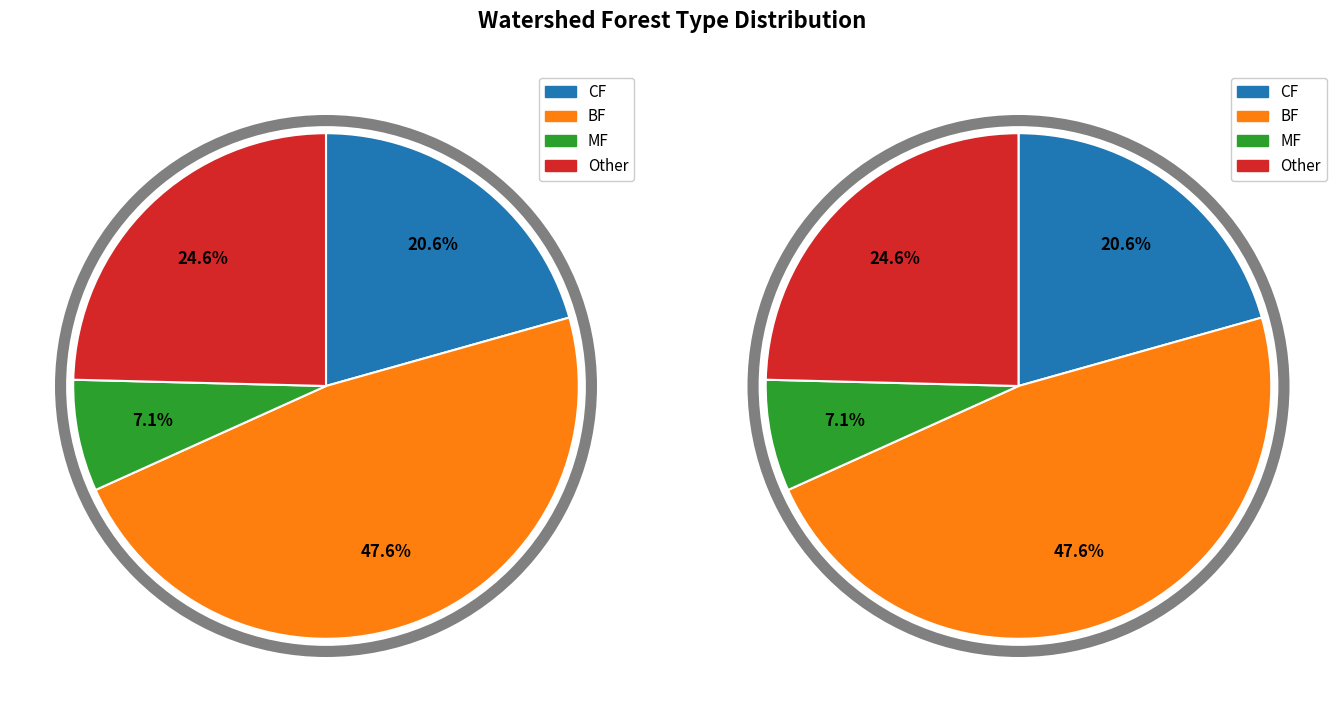

How many slices are in this pie chart?

4